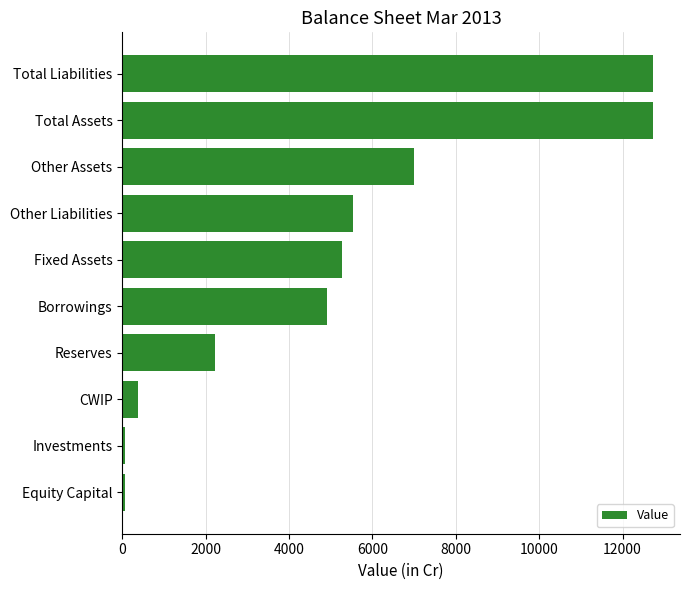

What is the greatest value displayed?

12739